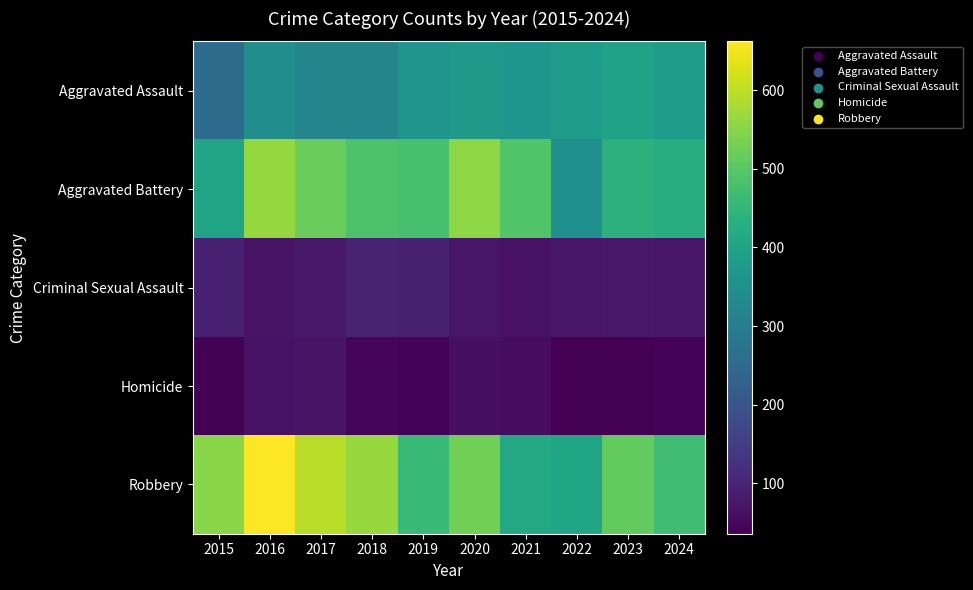

Which series changed the most between 2022 and 2023?

Robbery